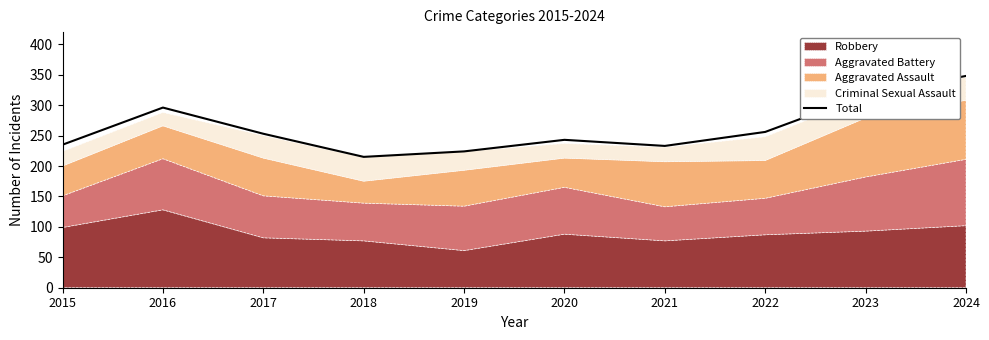

What is the sum of all values?

2620